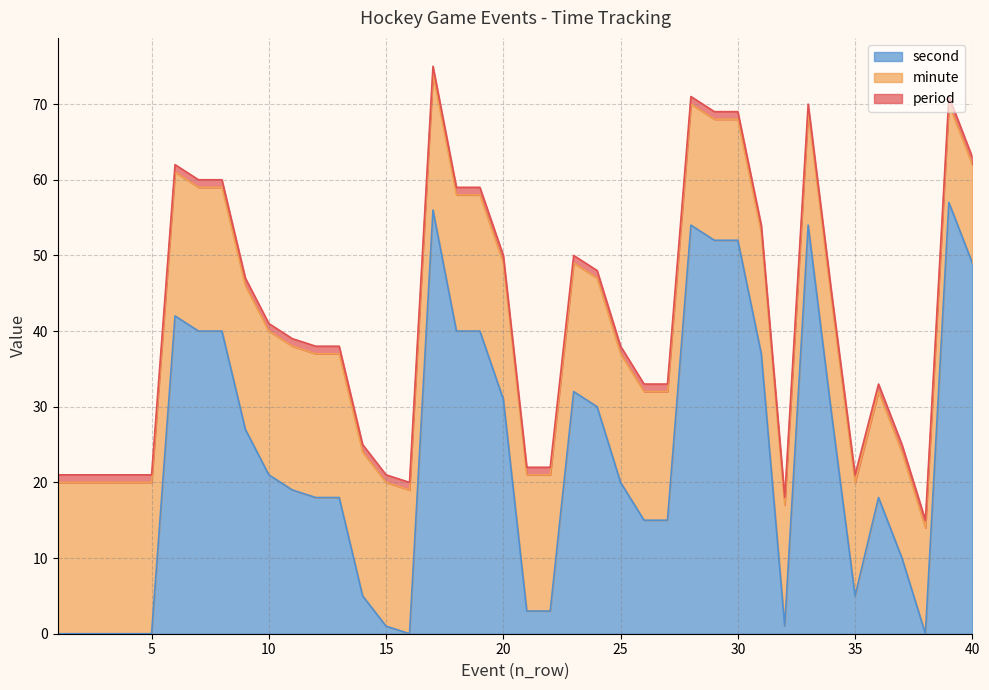

What is the sum of all period values?

40